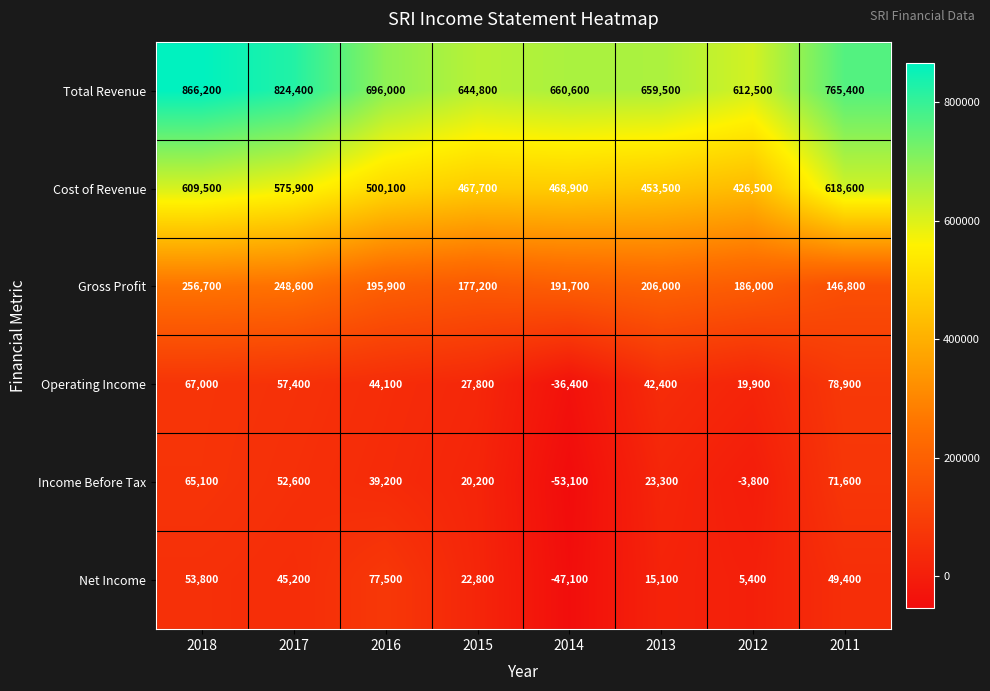

Is it true that Cost of Revenue equals 575900 at 2017?

True